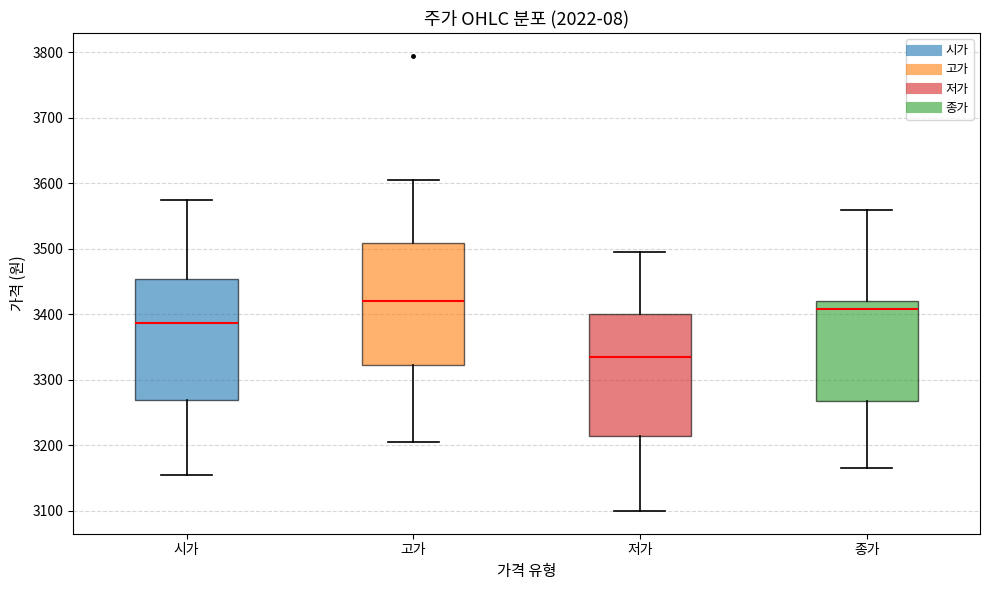

Which box has the highest median line?

고가